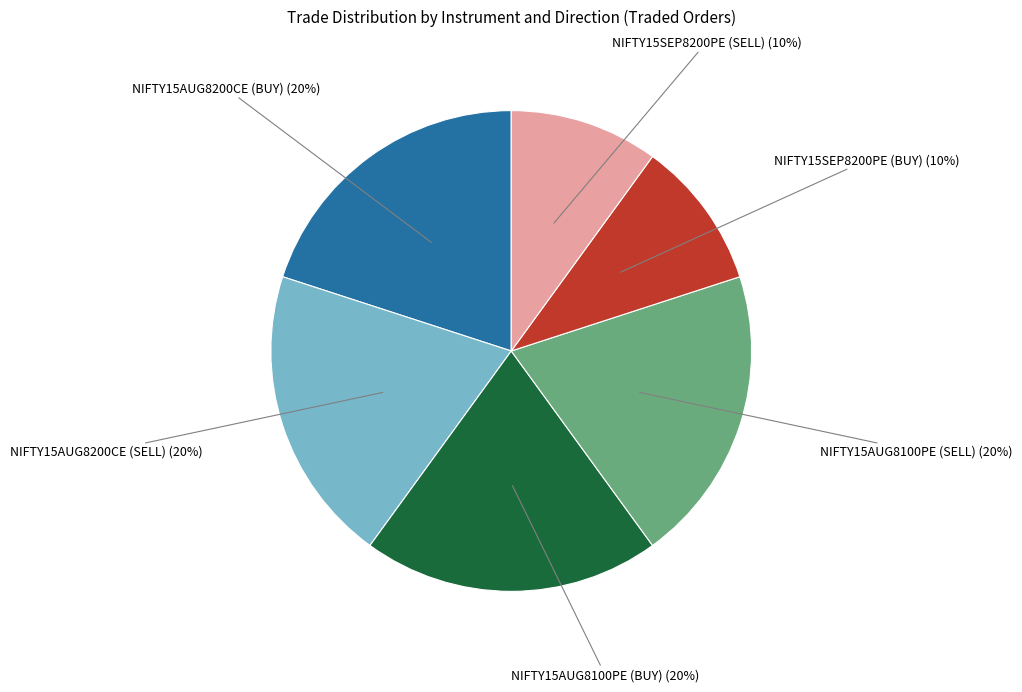

Approximately how many times larger is the value at NIFTY15AUG8200CE (SELL) compared to NIFTY15SEP8200PE (BUY)?

2.0